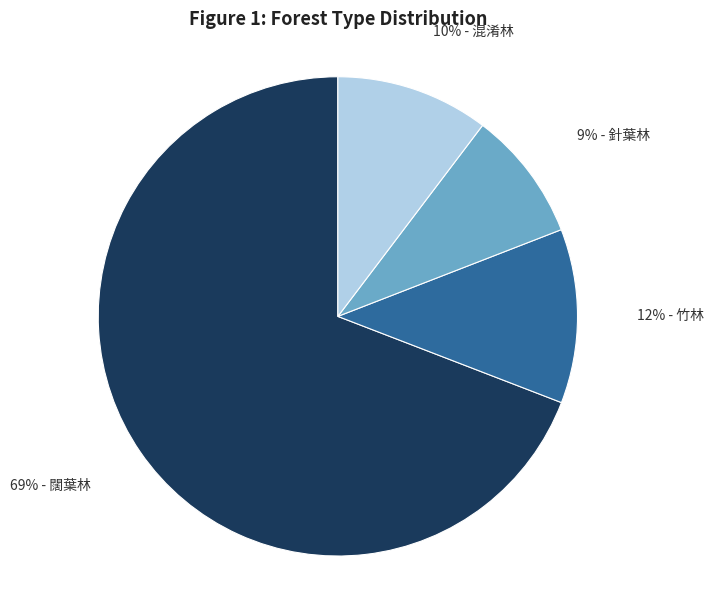

Does any single category account for the majority?

Yes